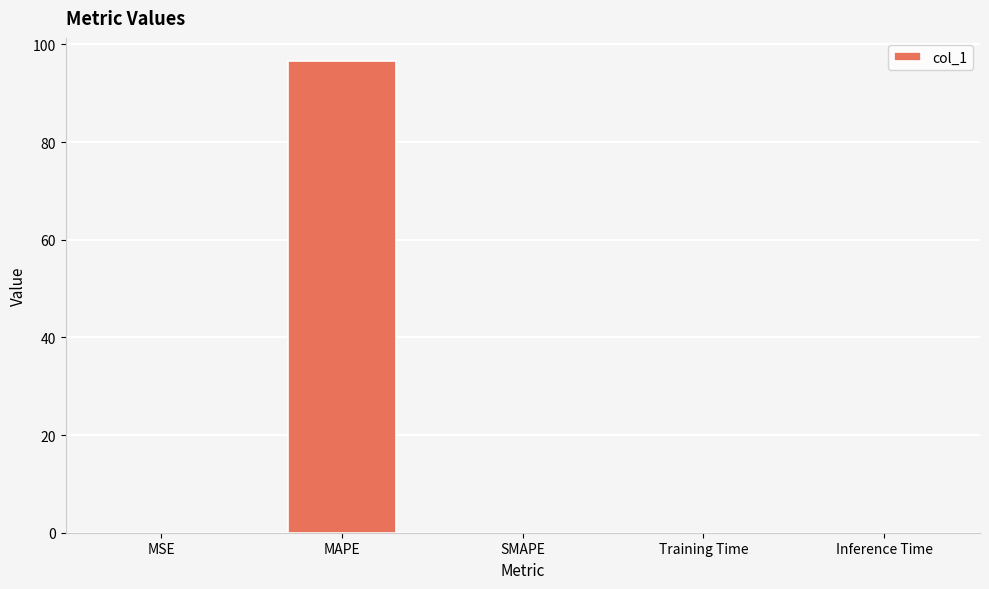

What is the maximum value shown in the chart?

96.5